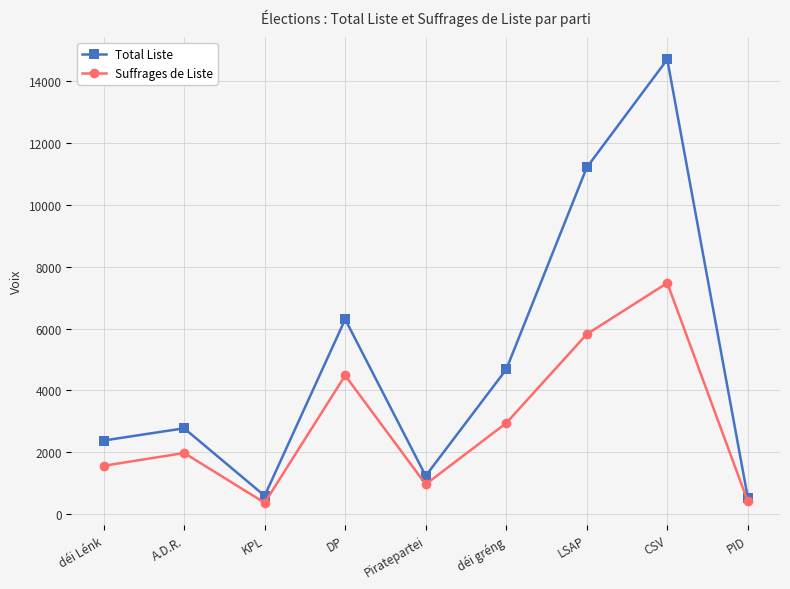

What is the value of the Total Liste point at the 3rd from the left?

594